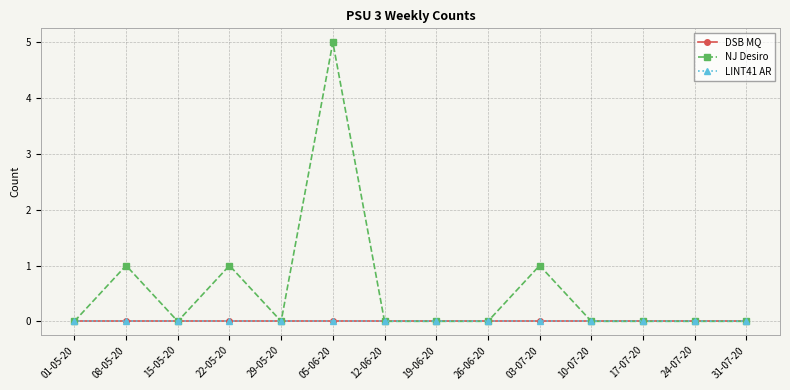

Which category has the highest value in the LINT41 AR series?

01-05-20